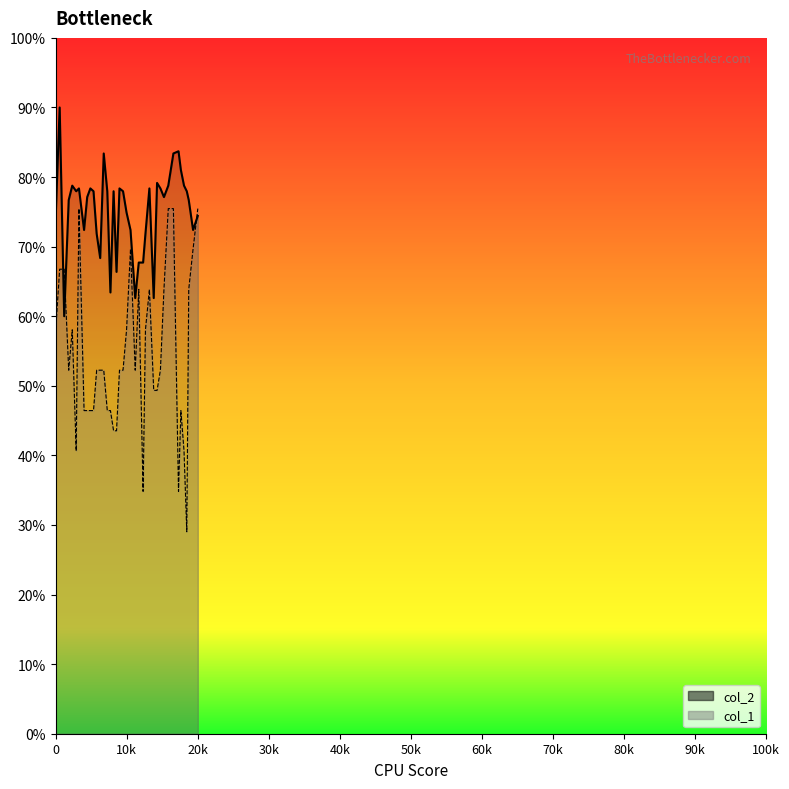

True or false: col_2 has a value of 126.4 at 25.

False